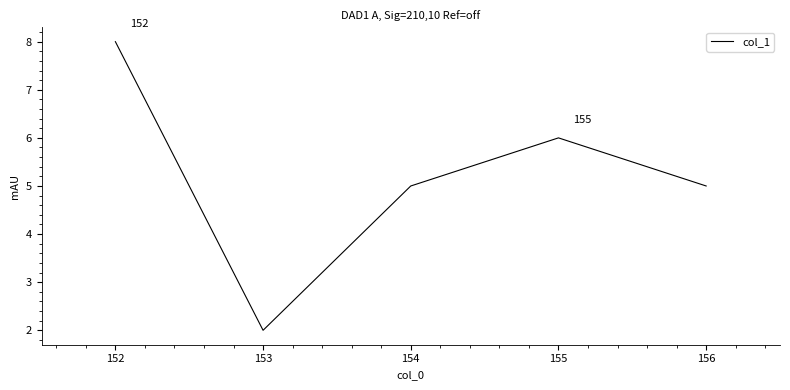

What is the difference between the maximum and minimum values?

6